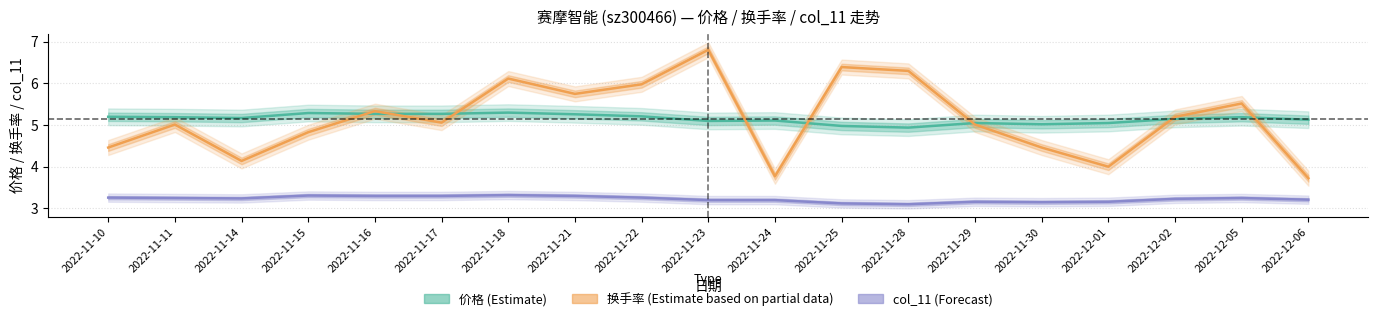

Reading right to left, what are all the values shown in this chart?

价格 (Estimate): 2022-12-06=5.1	2022-12-05=5.2	2022-12-02=5.2	2022-12-01=5.0	2022-11-30=5.0	2022-11-29=5.0	2022-11-28=4.9	2022-11-25=5.0	2022-11-24=5.1	2022-11-23=5.1	2022-11-22=5.2	2022-11-21=5.3	2022-11-18=5.3	2022-11-17=5.3	2022-11-16=5.3	2022-11-15=5.3	2022-11-14=5.2	2022-11-11=5.2	2022-11-10=5.2
换手率 (Estimate based on partial data): 2022-12-06=3.7	2022-12-05=5.5	2022-12-02=5.2	2022-12-01=4.0	2022-11-30=4.5	2022-11-29=5.0	2022-11-28=6.3	2022-11-25=6.4	2022-11-24=3.8	2022-11-23=6.8	2022-11-22=6.0	2022-11-21=5.7	2022-11-18=6.1	2022-11-17=5.1	2022-11-16=5.3	2022-11-15=4.8	2022-11-14=4.1	2022-11-11=5.0	2022-11-10=4.5
col_11 (Forecast): 2022-12-06=3.2	2022-12-05=3.2	2022-12-02=3.2	2022-12-01=3.2	2022-11-30=3.1	2022-11-29=3.2	2022-11-28=3.1	2022-11-25=3.1	2022-11-24=3.2	2022-11-23=3.2	2022-11-22=3.3	2022-11-21=3.3	2022-11-18=3.3	2022-11-17=3.3	2022-11-16=3.3	2022-11-15=3.3	2022-11-14=3.2	2022-11-11=3.2	2022-11-10=3.3